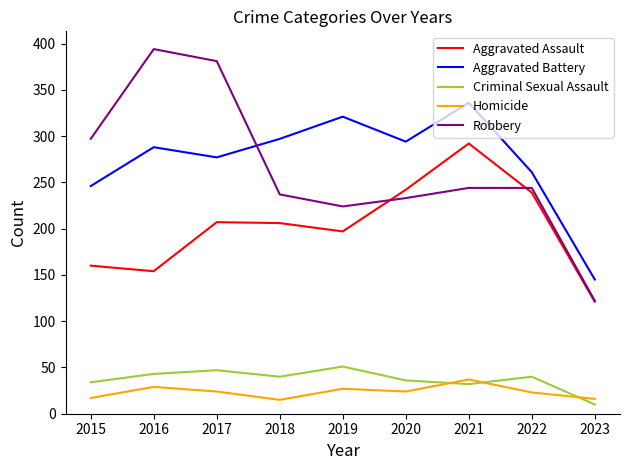

The value of Robbery at 2022 is 412. True or false?

False